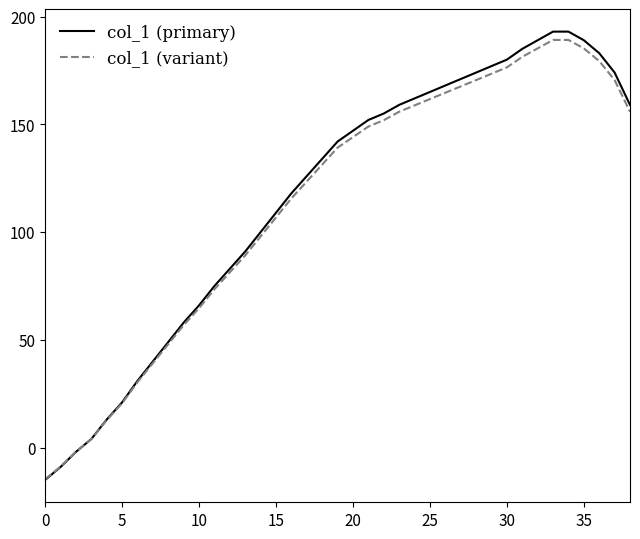

How many lines are shown in the chart?

2